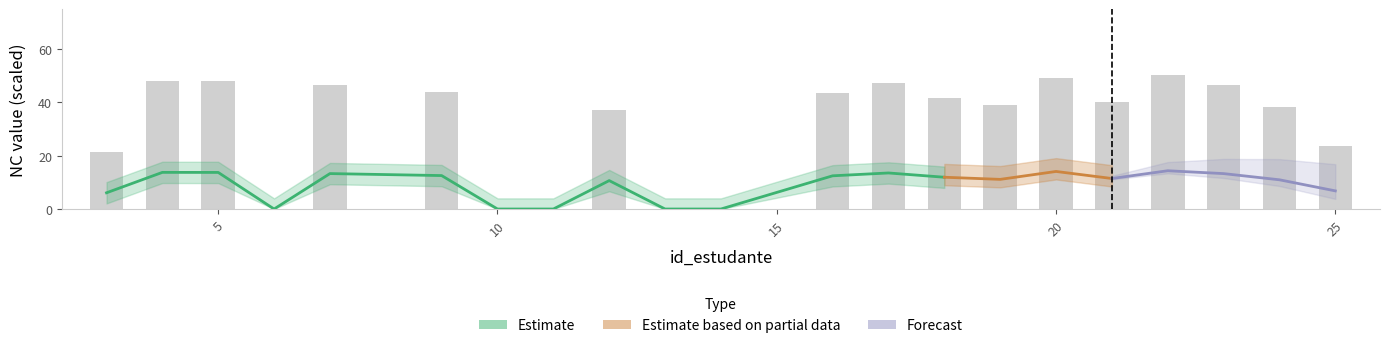

What is the average value?

31.7